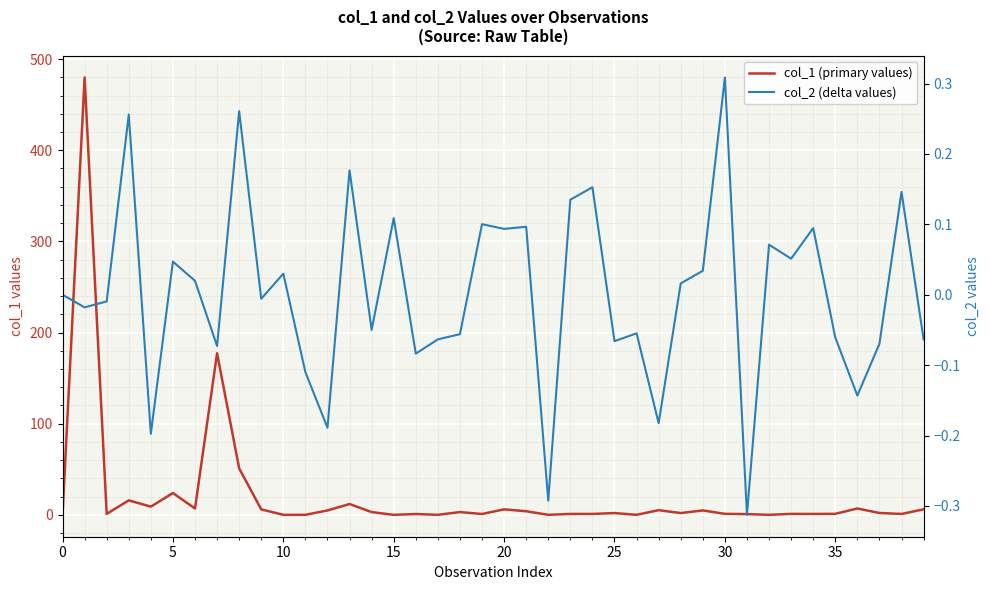

The value of col_2 (delta values) at 15 is 0.2. True or false?

False